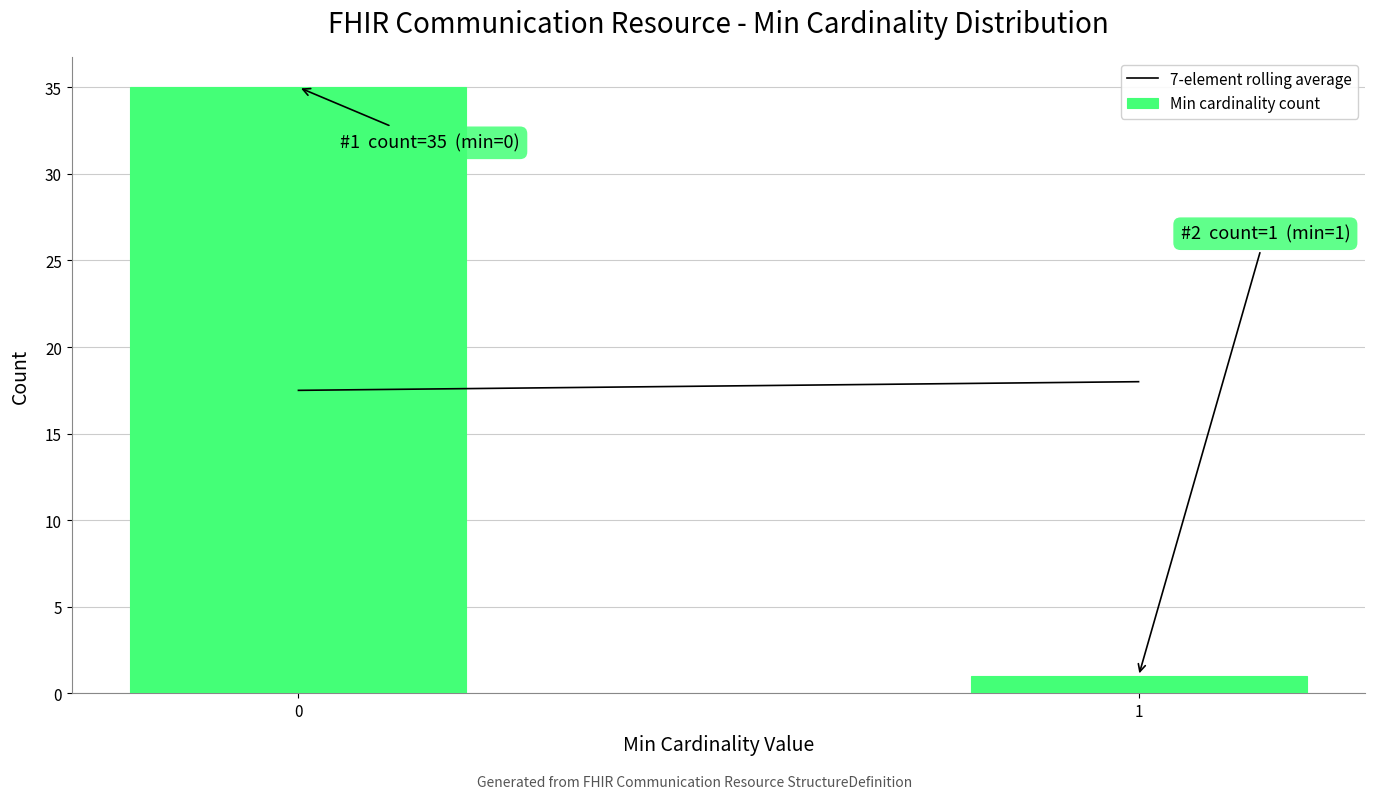

Reading left to right, extract all data points from this chart.

35	1